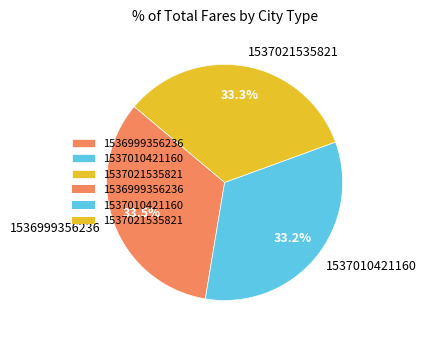

Does any single category account for the majority?

No